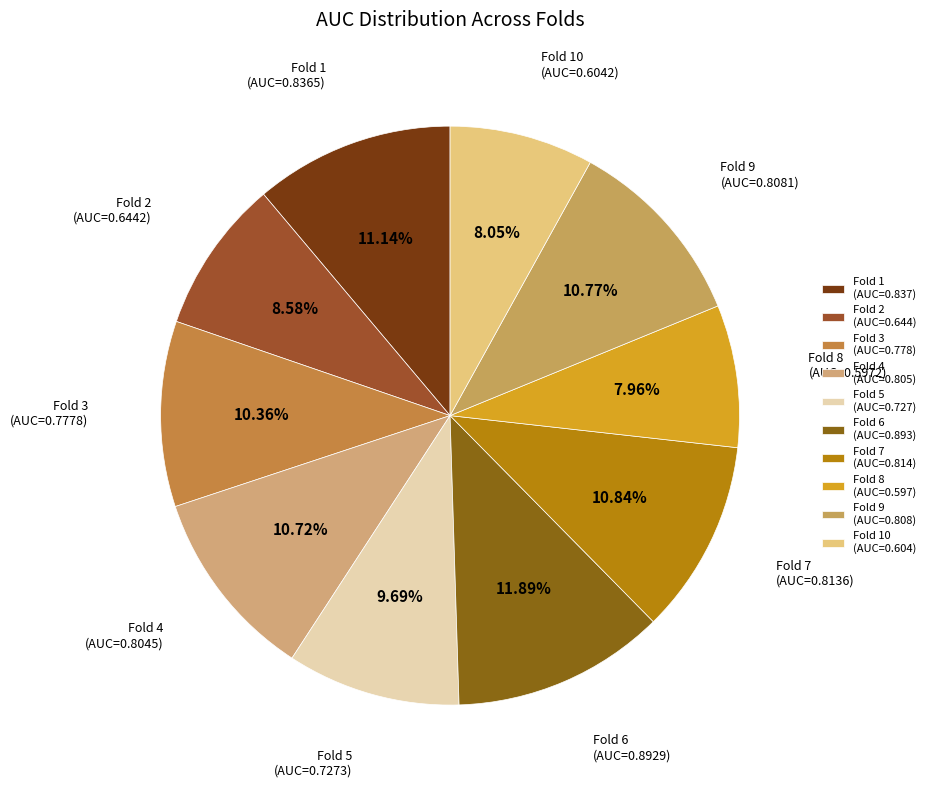

Which category has the biggest portion of the pie?

Fold 6 (AUC=0.893)